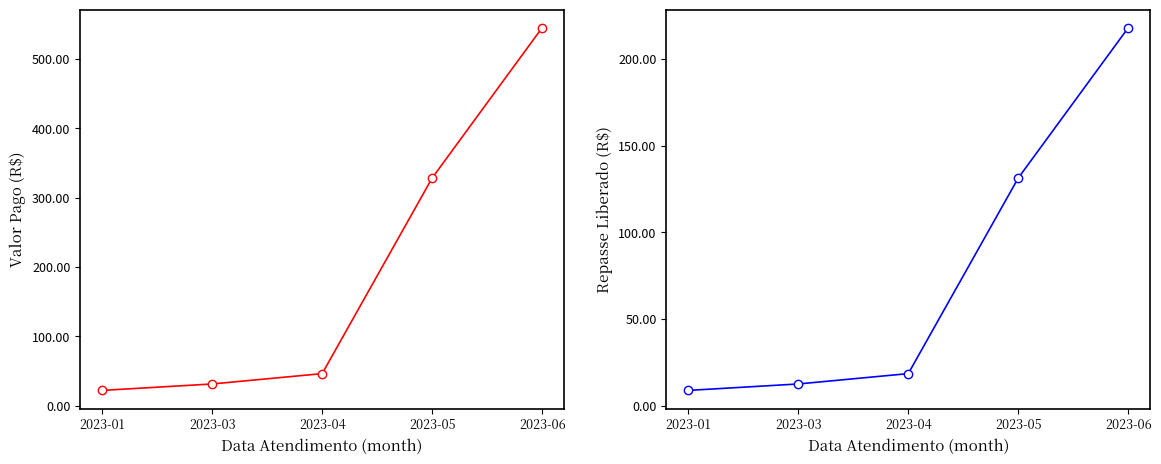

Reading left to right, list all the values displayed in this chart.

Valor Pago: 2023-01=21.9	2023-03=31.2	2023-04=46.1	2023-05=328.3	2023-06=545.0
Repasse Liberado: 2023-01=8.8	2023-03=12.5	2023-04=18.4	2023-05=131.3	2023-06=218.0